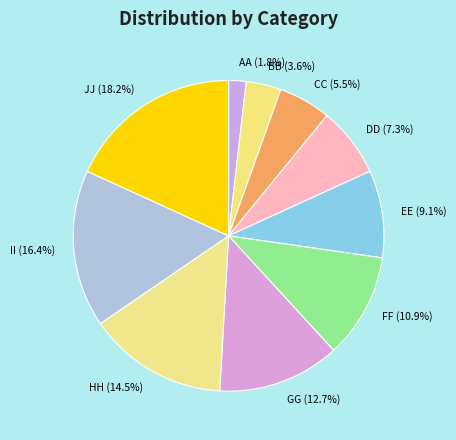

Is GG the majority of the pie?

No